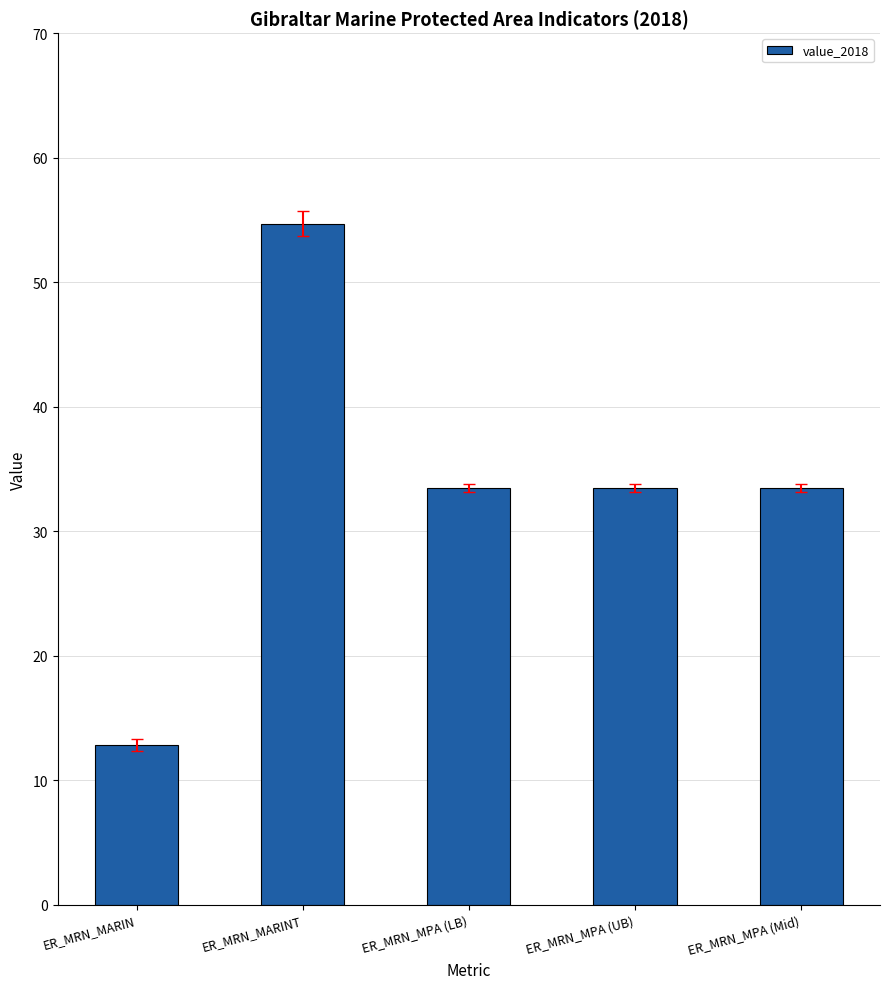

Is it true that the value at ER_MRN_MPA (UB) is 49.1?

False